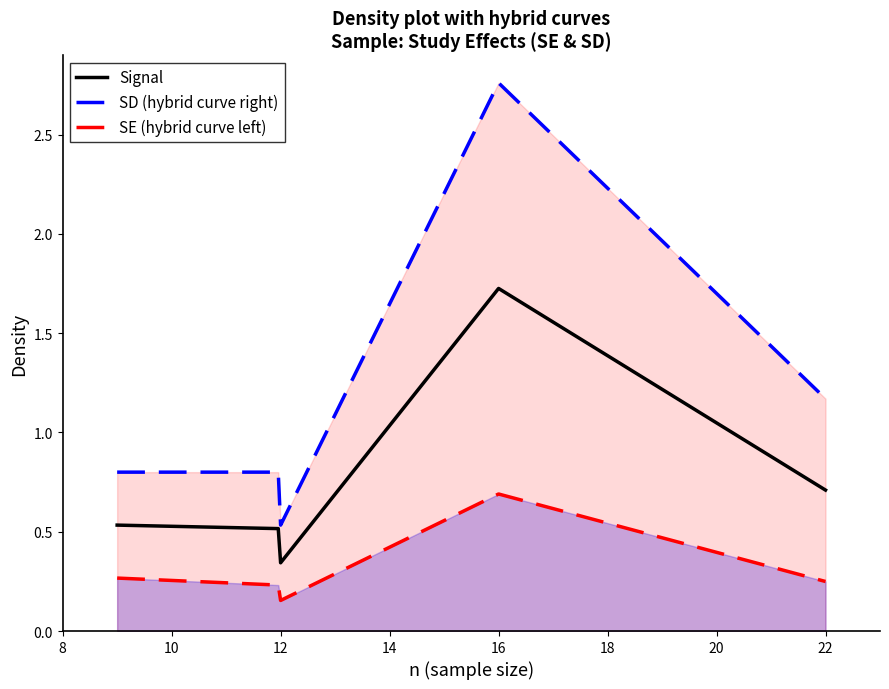

What is the difference between the SE values at Utz (2011) and Barra (2008)?

0.5